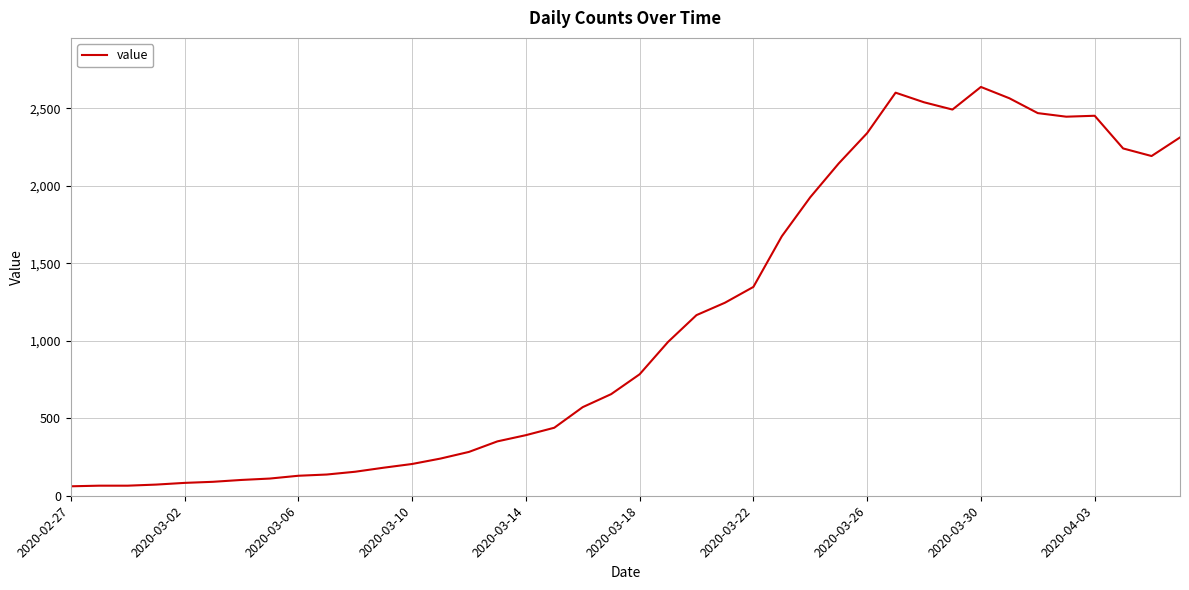

What is the maximum value shown in the chart?

2639